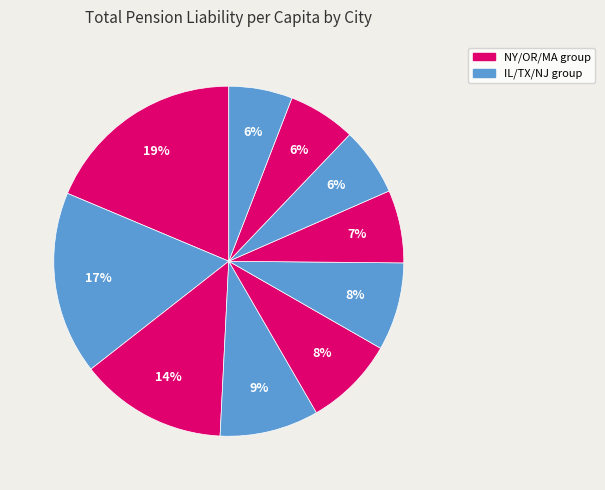

Count the number of slices in the pie.

10